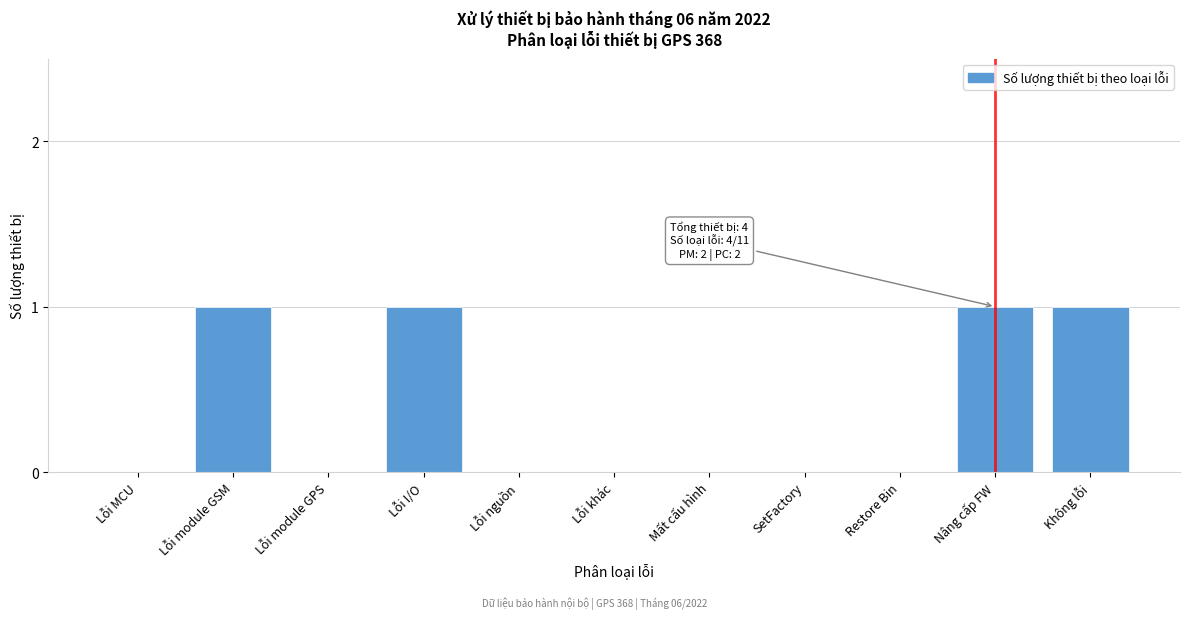

Reading left to right, extract all data points from this chart.

Lỗi MCU=0	Lỗi module GSM=1	Lỗi module GPS=0	Lỗi I/O=1	Lỗi nguồn=0	Lỗi khác=0	Mất cấu hình=0	SetFactory=0	Restore Bin=0	Nâng cấp FW=1	Không lỗi=1